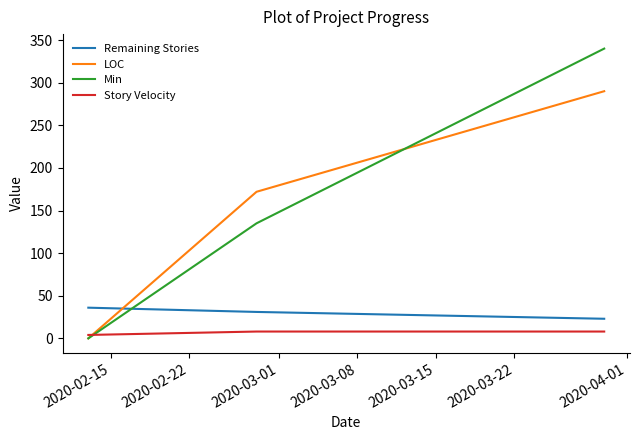

Which series has the widest spread of values?

Min